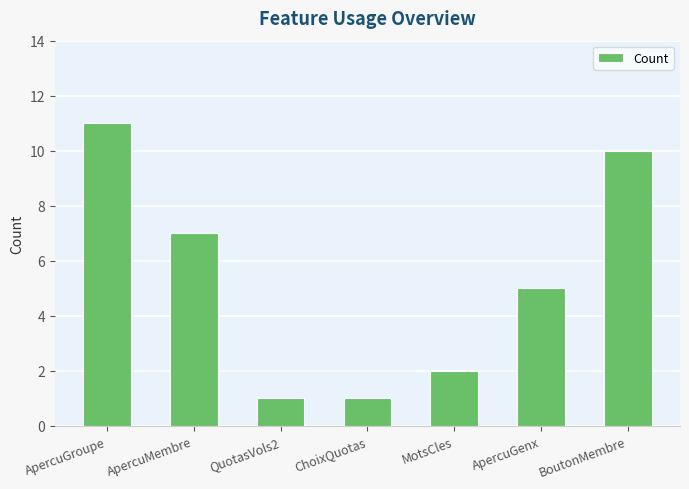

Are the bars grouped side by side (vs. stacked)?

No